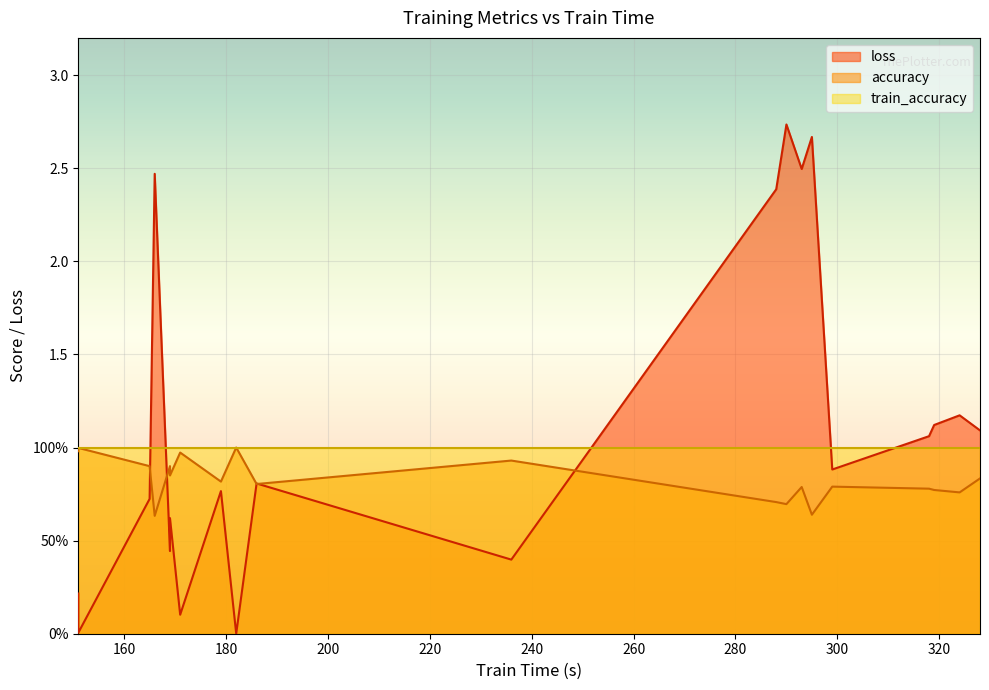

At how many categories does at least one series exceed 1?

9